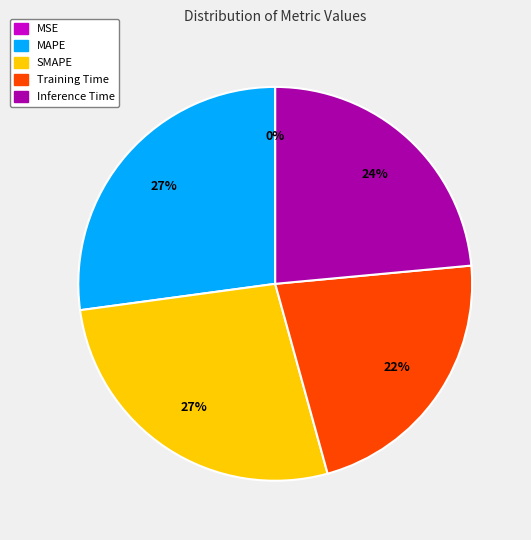

To the nearest percent, what is the difference between the largest and smallest slice percentages?

27%